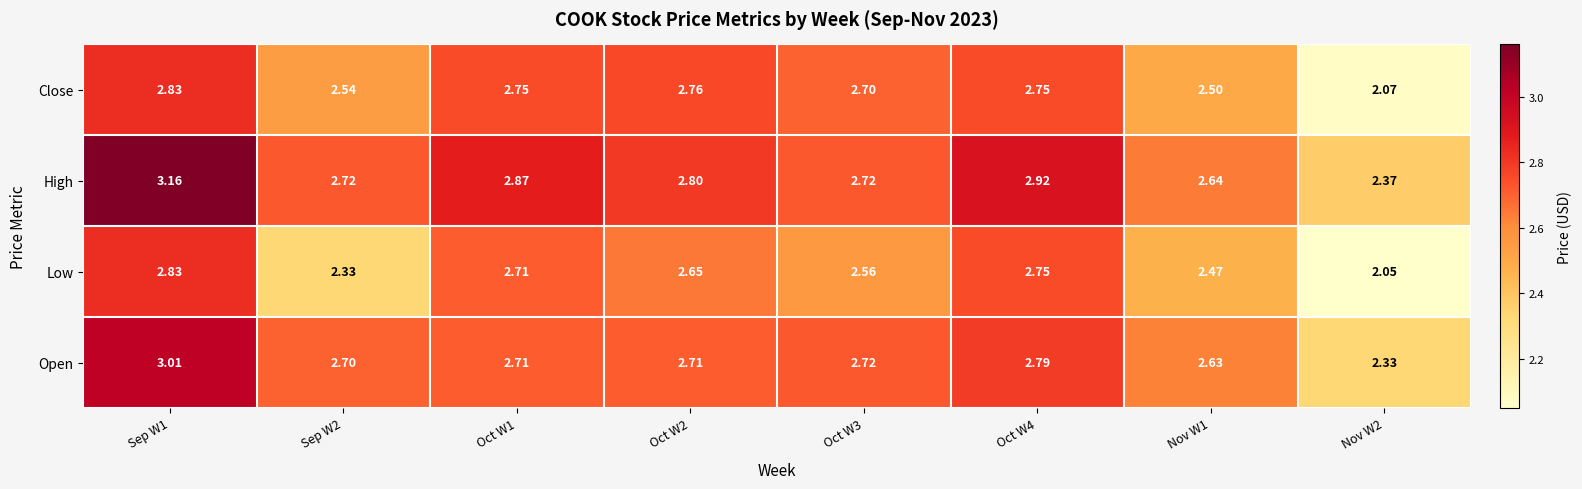

Which series changed the most between Sep W2 and Oct W2?

Low